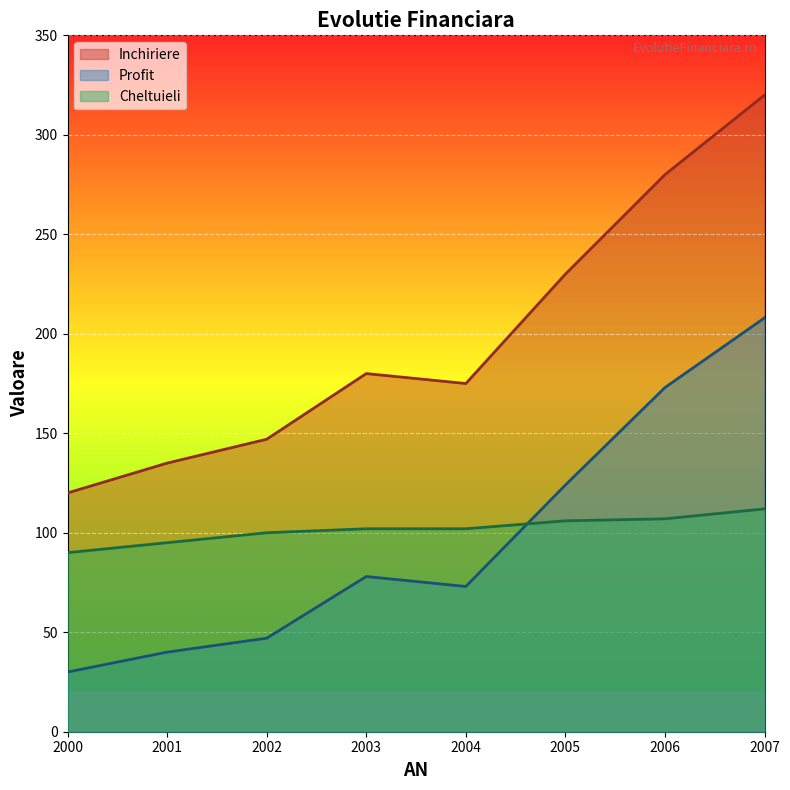

What is the value of the Cheltuieli point at the 3rd from the left?

100